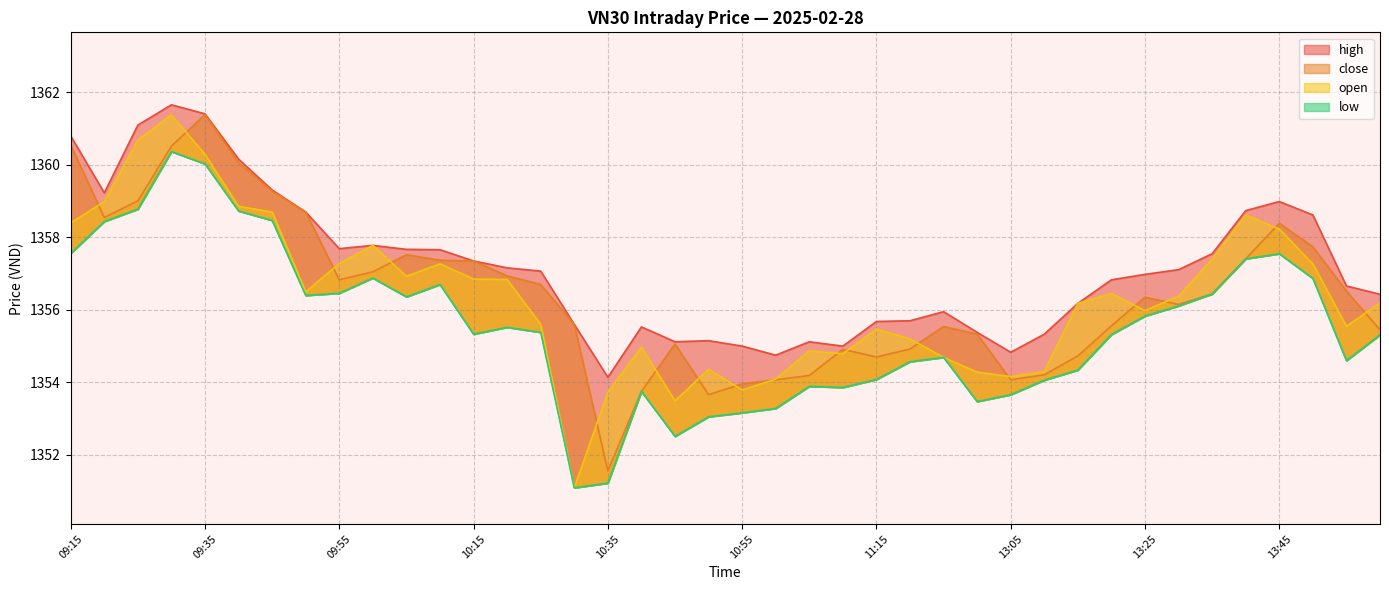

At 13:35, list the series in order from smallest to largest.

close, low, open, high